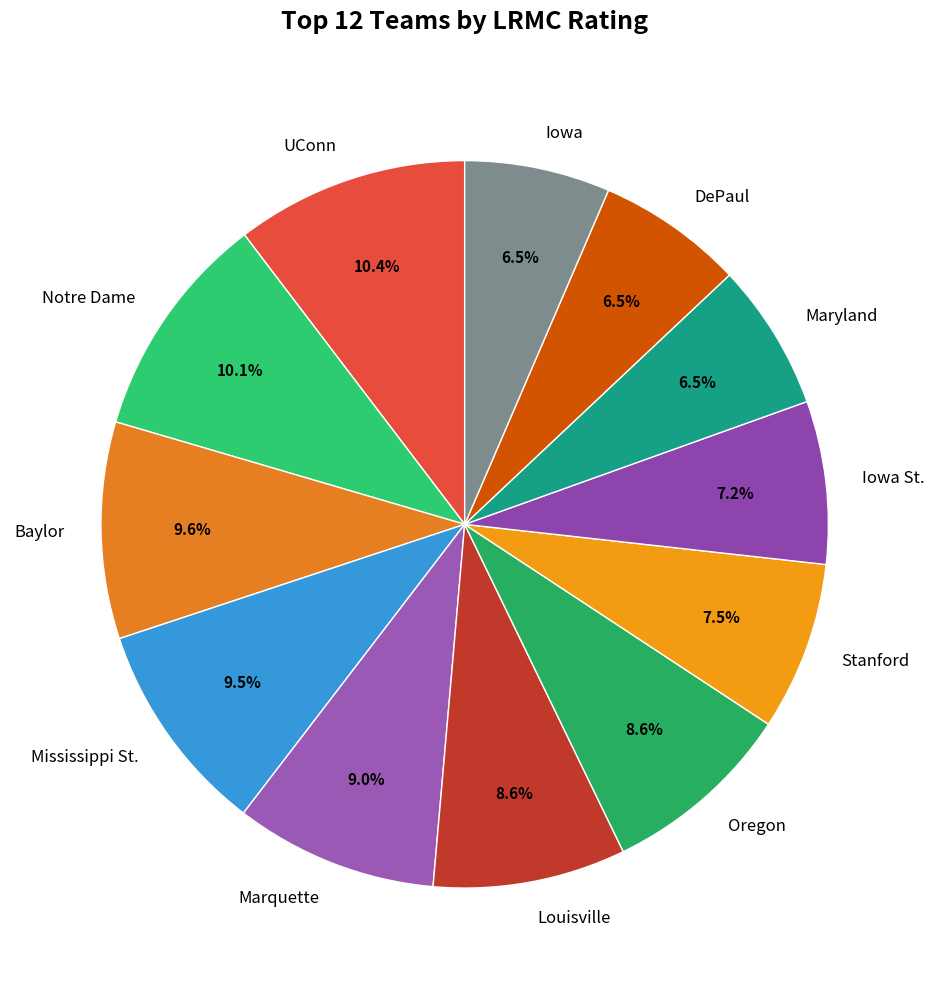

Does Iowa St. represent more than half of the total?

No